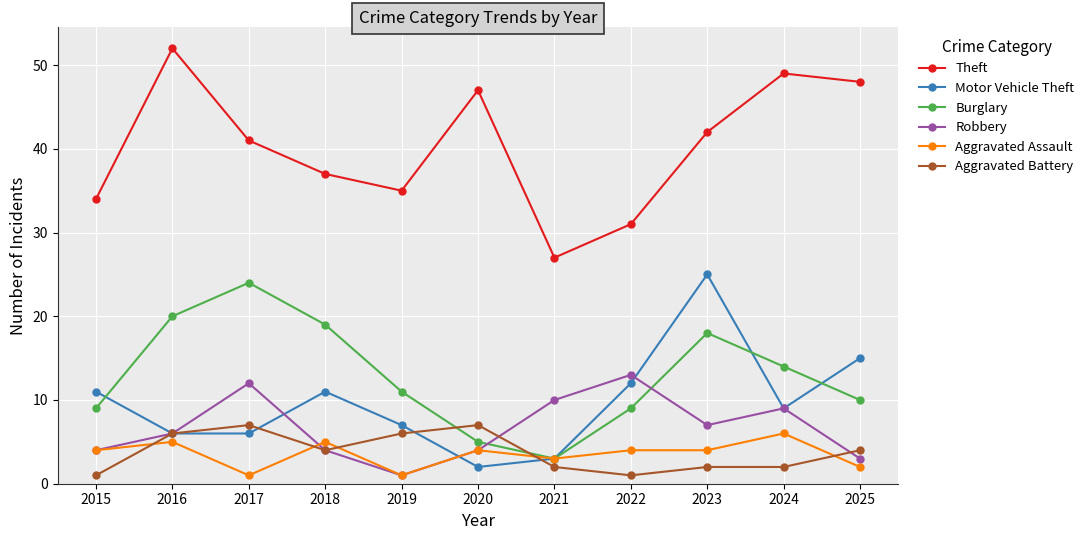

Does the chart display data point markers on the line(s)?

Yes